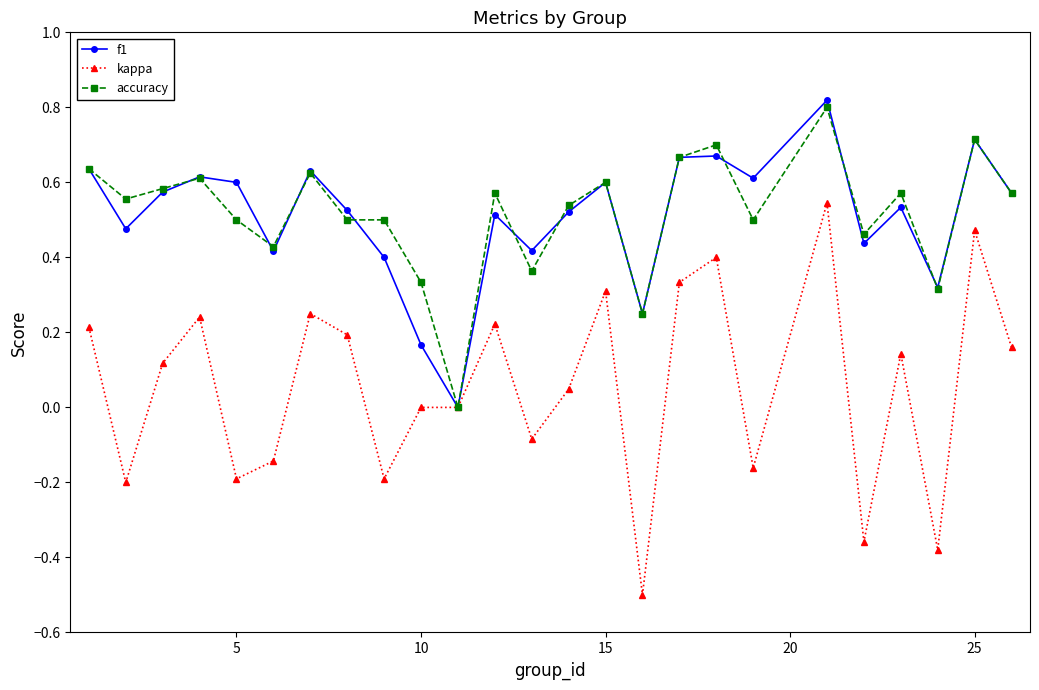

Does the chart display data point markers on the line(s)?

Yes